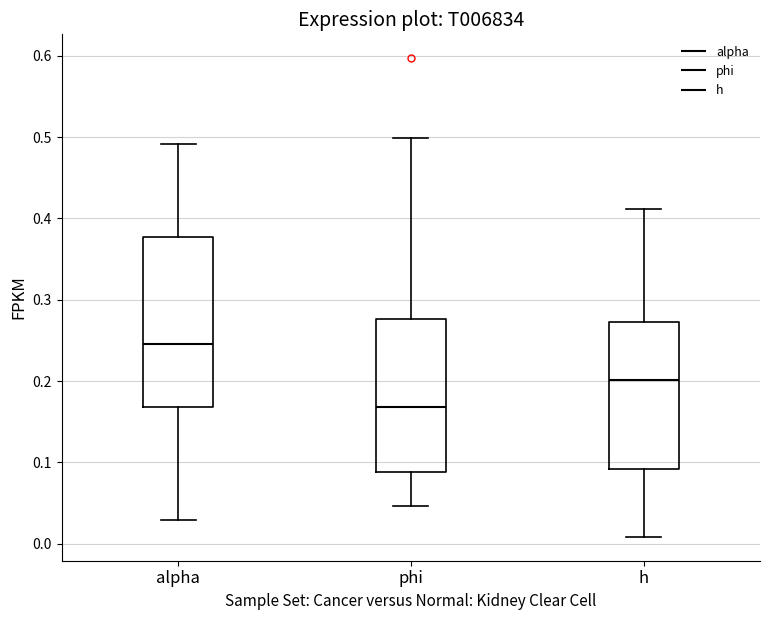

Which box's median line is the highest?

alpha